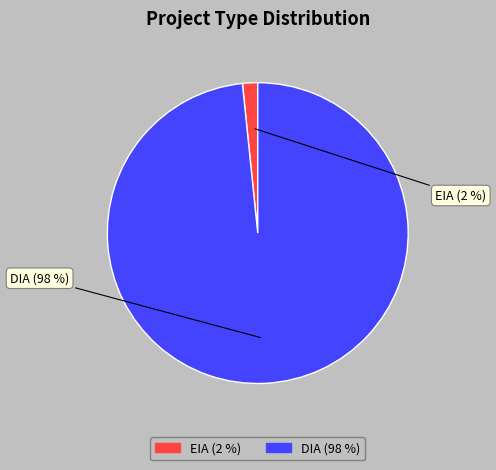

Is it true that DIA is 98% of the pie?

True